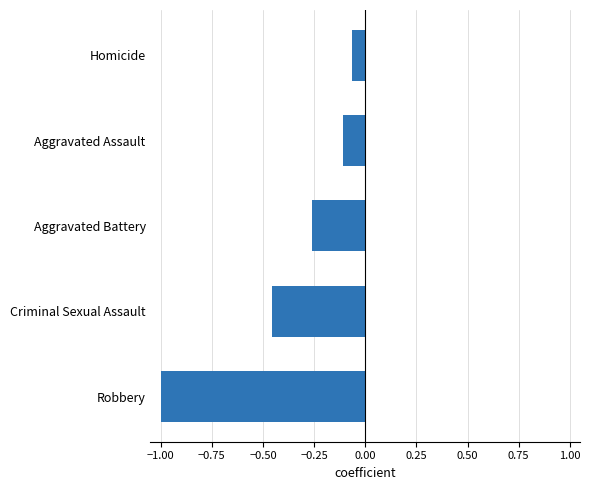

Which has a higher value, Robbery or Aggravated Assault?

Aggravated Assault